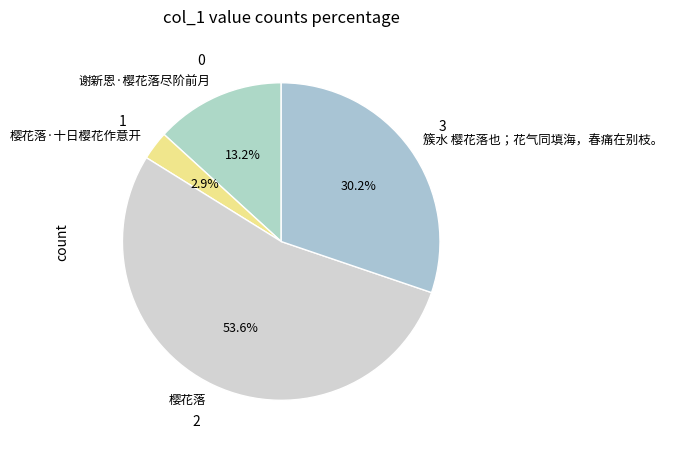

What is the total percentage of 樱花落·十日樱花作意开 and 谢新恩·樱花落尽阶前月?

16.1%